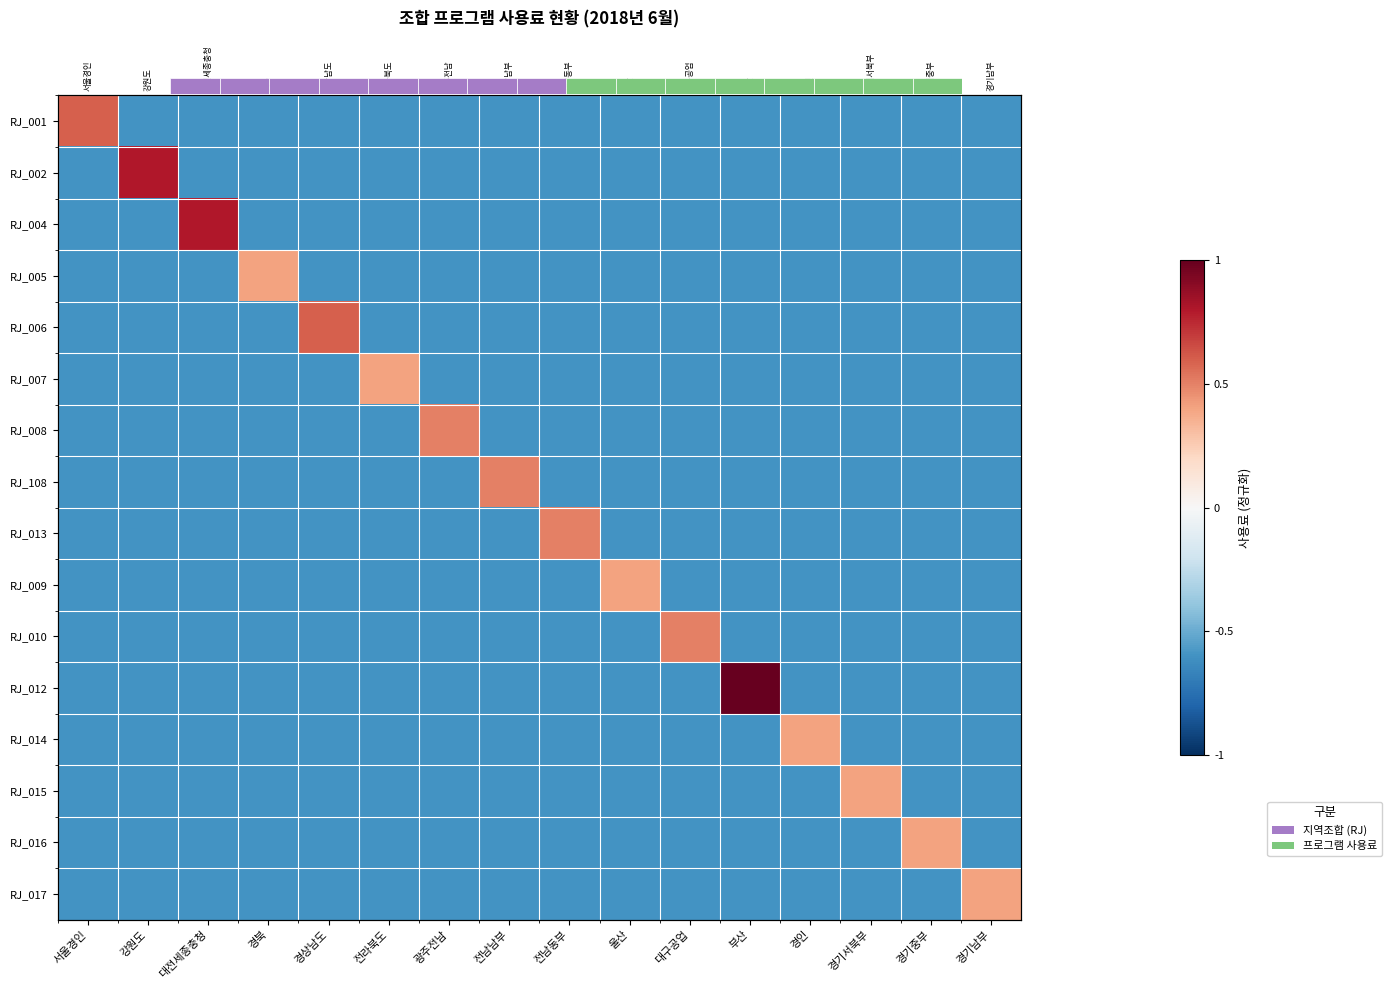

What is the sum of the RJ_015 values at 울산 and 경북?

-1.2